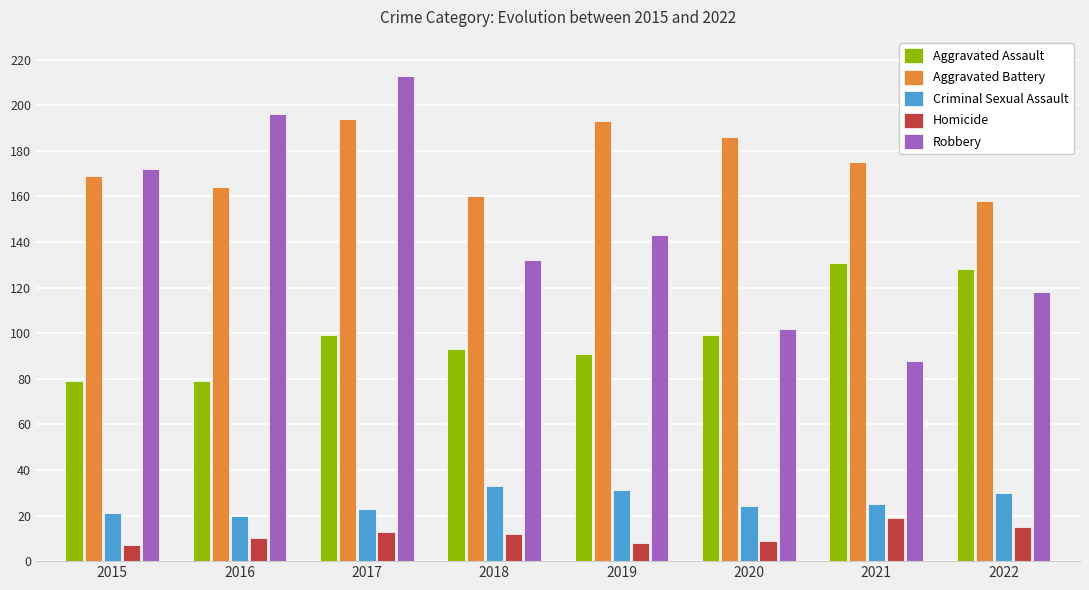

True or false: Aggravated Assault has a value of 104 at 2016.

False